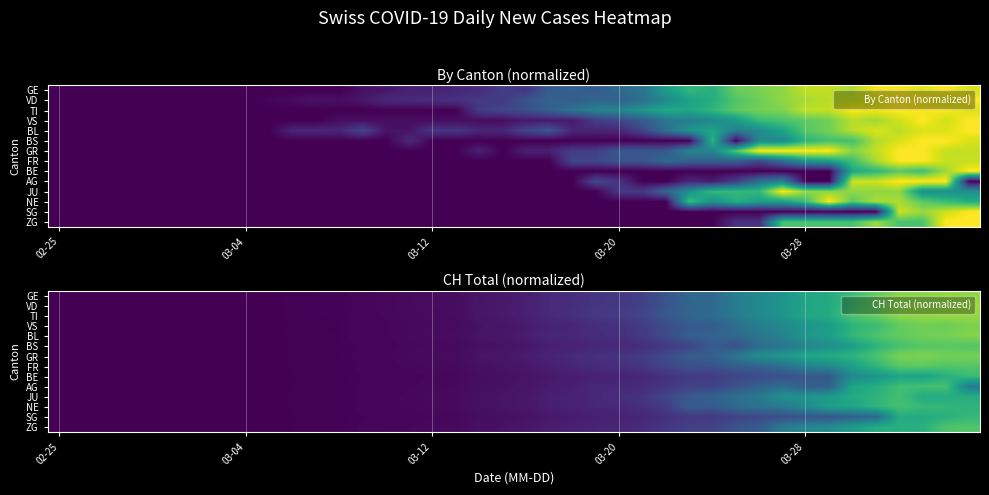

How many values in BS are above zero?

32